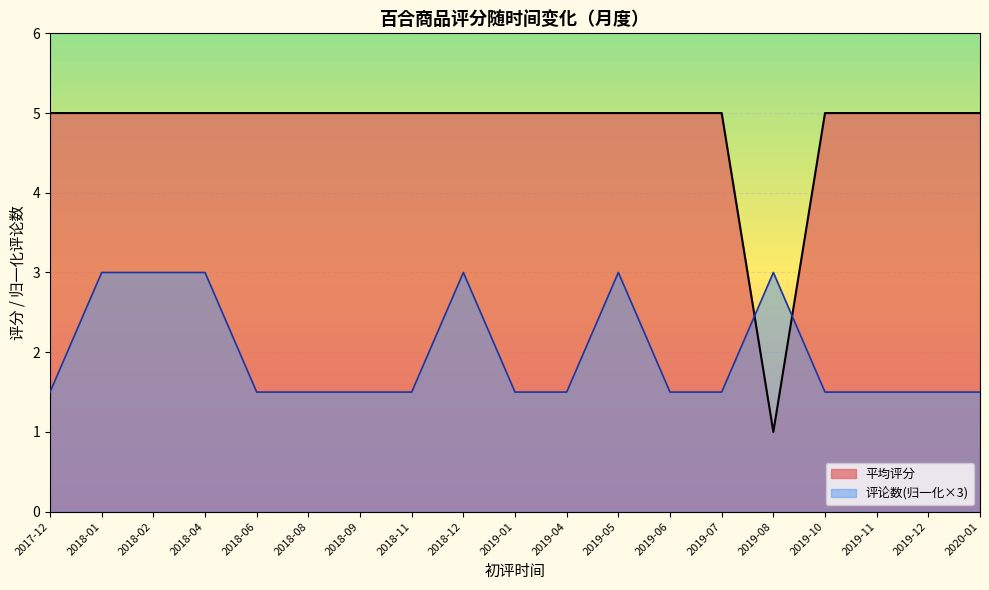

List the series in order of their overall mean, highest first.

平均评分, 评论数(归一化×3)